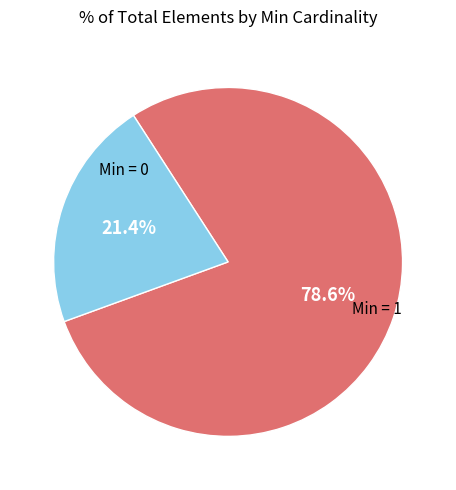

Is there any slice that represents more than half of the pie?

Yes